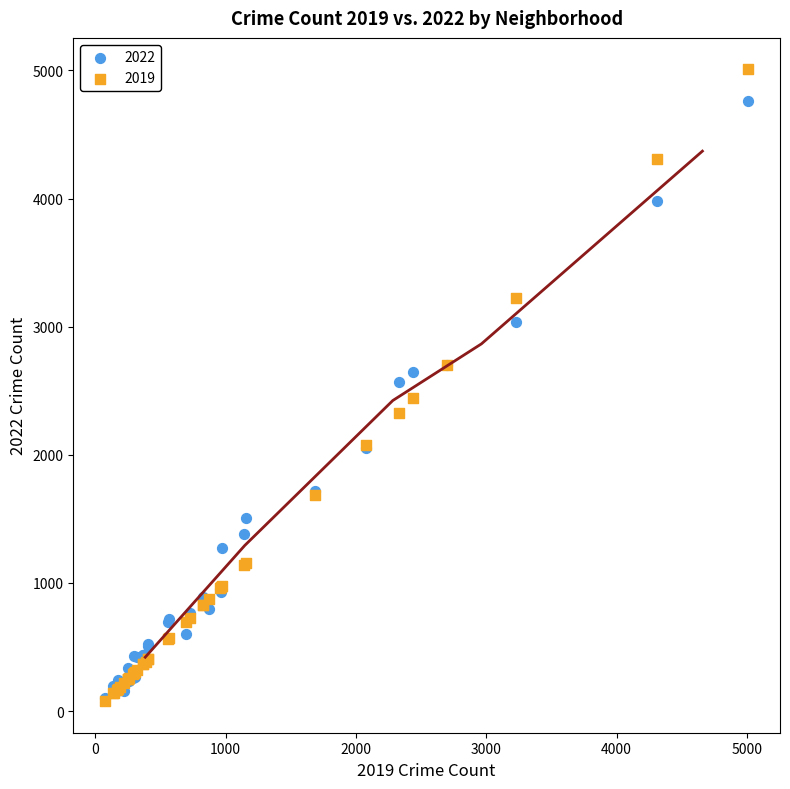

What are all the series names shown in the legend?

2022, 2019